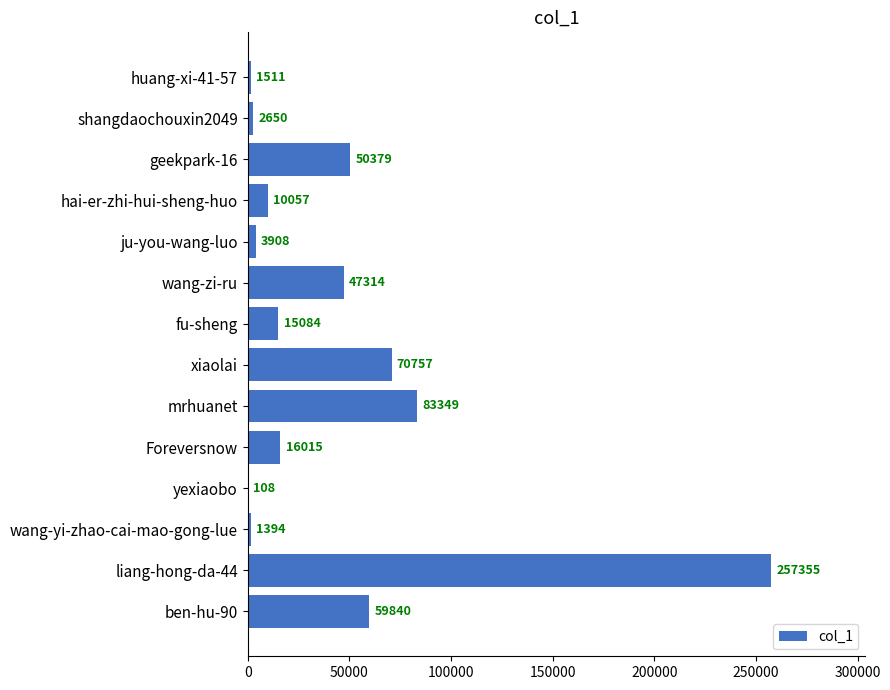

Between mrhuanet and shangdaochouxin2049, which is larger?

mrhuanet